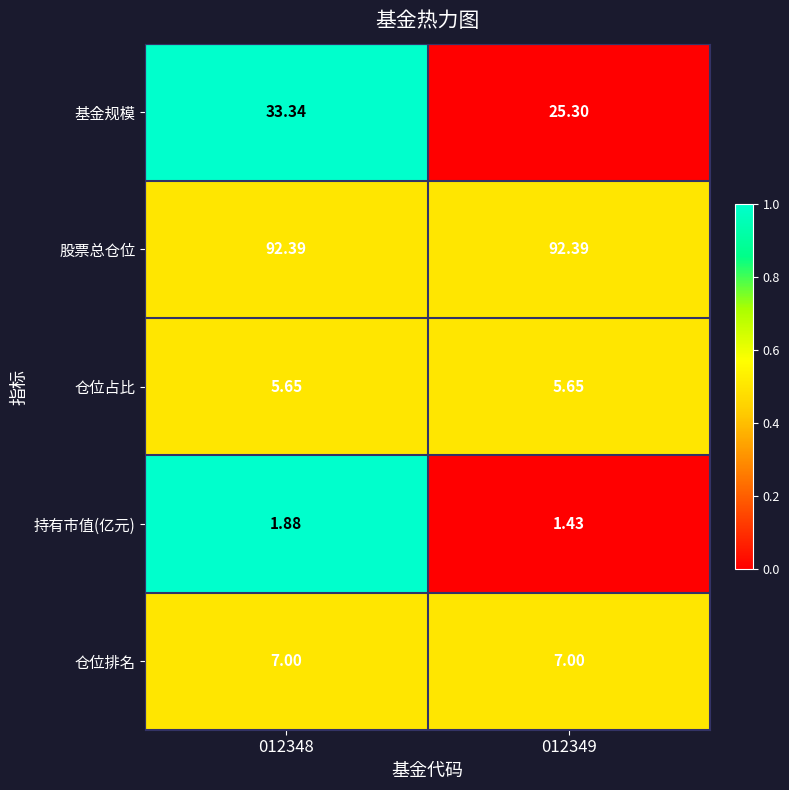

At 012348, list the series in order from largest to smallest.

股票总仓位, 基金规模, 仓位排名, 仓位占比, 持有市值(亿元)